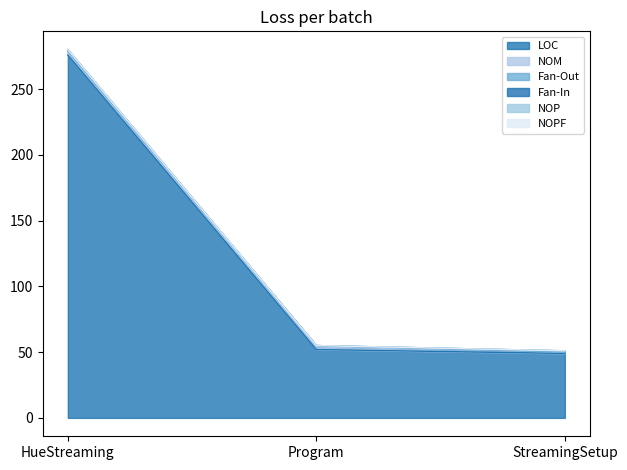

Is it true that Fan-In equals 0 at Program?

False